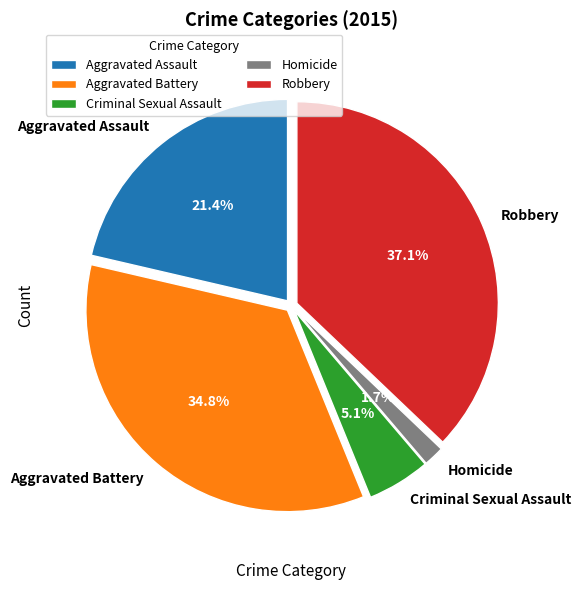

To the nearest percent, what is the average slice percentage?

20%